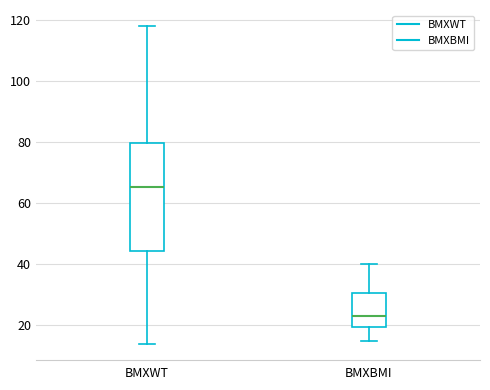

Reading left to right, transcribe this box plot: for each box, give where its median line is, the range the box spans, and where its two whiskers end, as read against the y-axis. The values are not printed on the chart, so give them approximately, as read against the axis.

BMXWT: median 66, box 44 to 80, whiskers 14 to 118
BMXBMI: median 24, box 20 to 30, whiskers 14 to 40